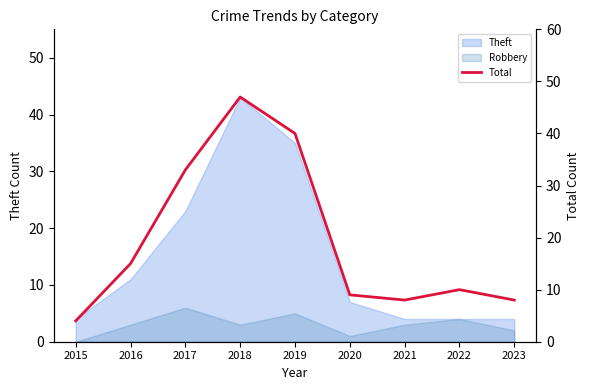

Where is the first local maximum?

2018